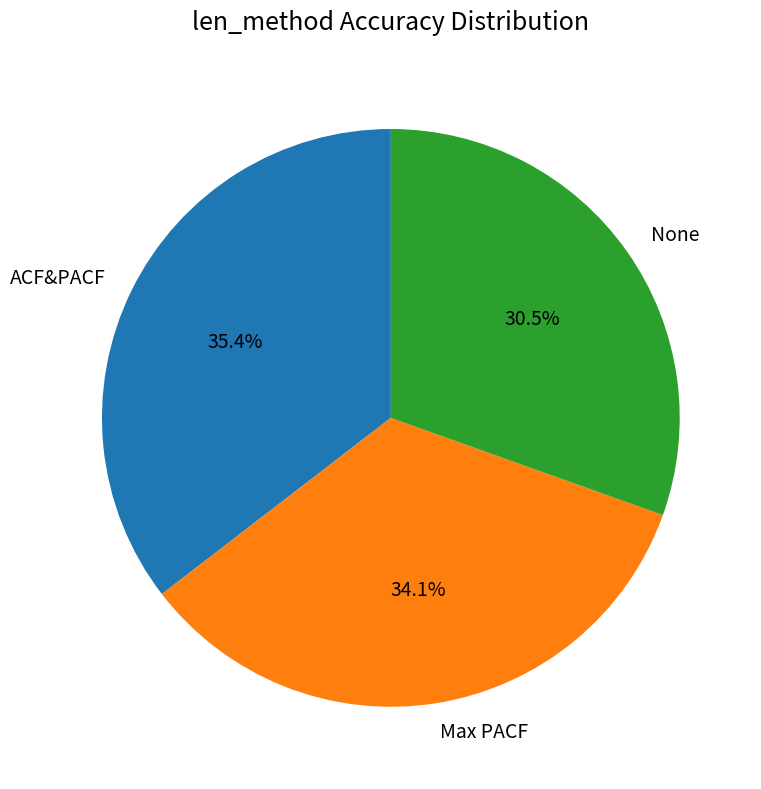

Approximately how many times larger is the value at ACF&PACF compared to None?

1.2